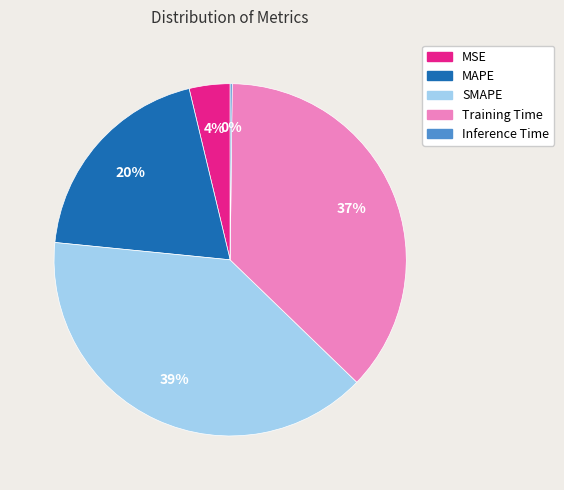

Is Training Time the majority of the pie?

No